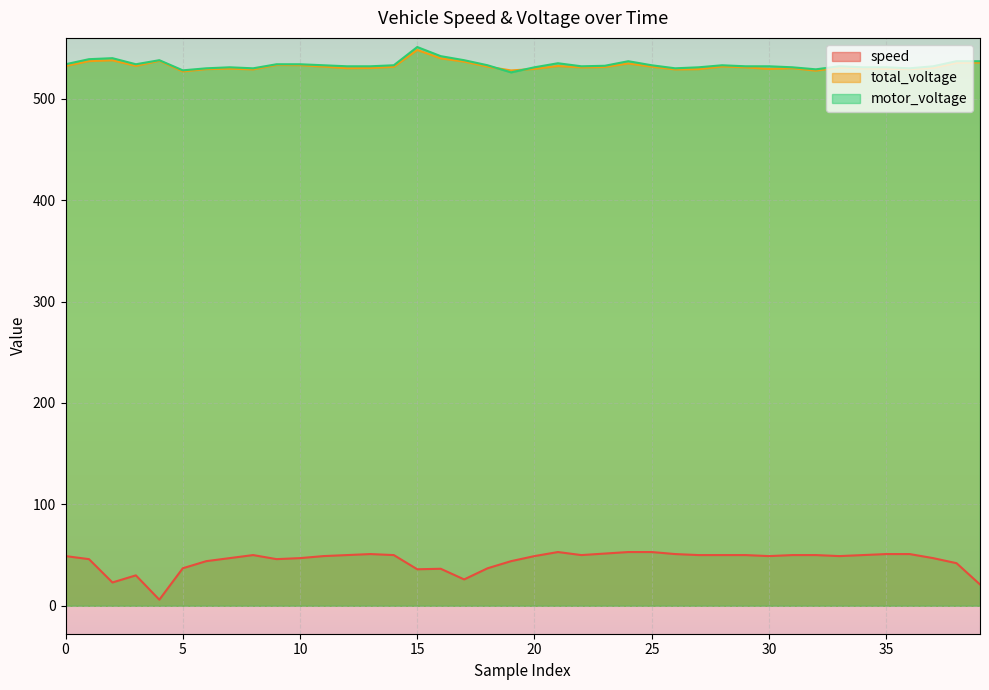

Which category has the highest value in the total_voltage series?

15